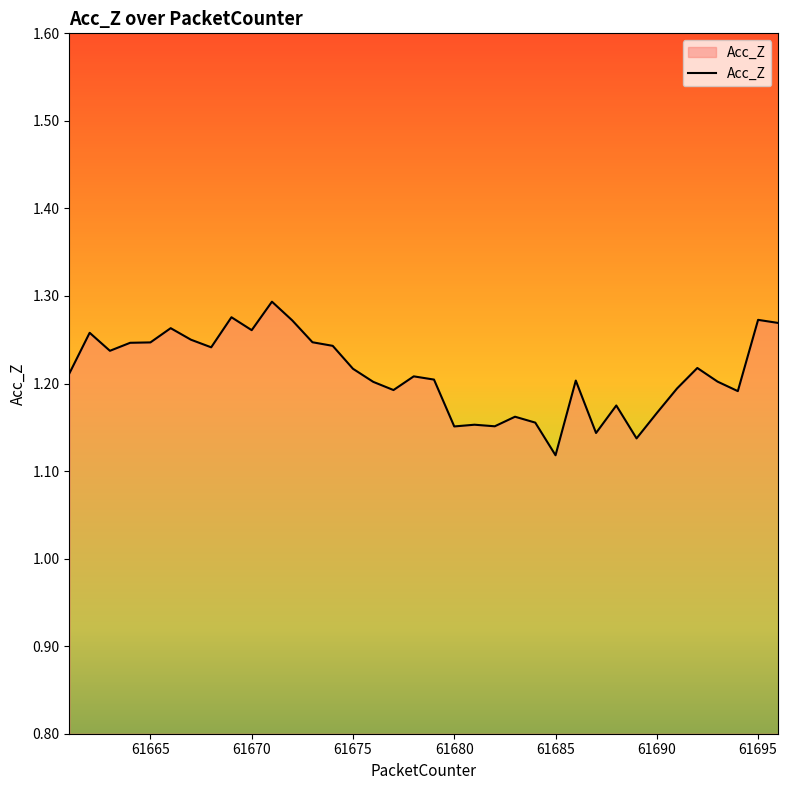

Which label corresponds to the smallest value in the chart?

61685